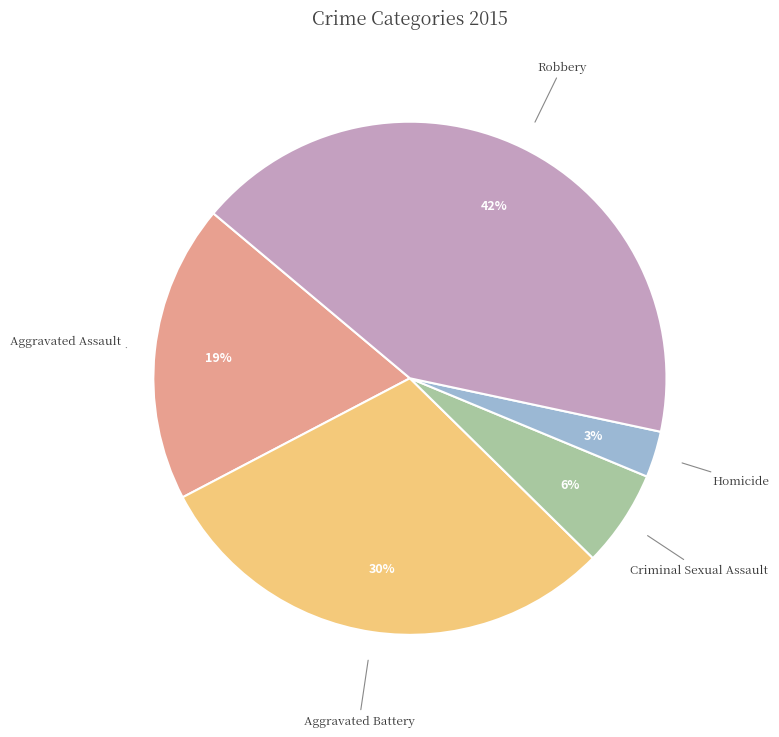

Is the sum of Aggravated Assault and Homicide greater than half?

No